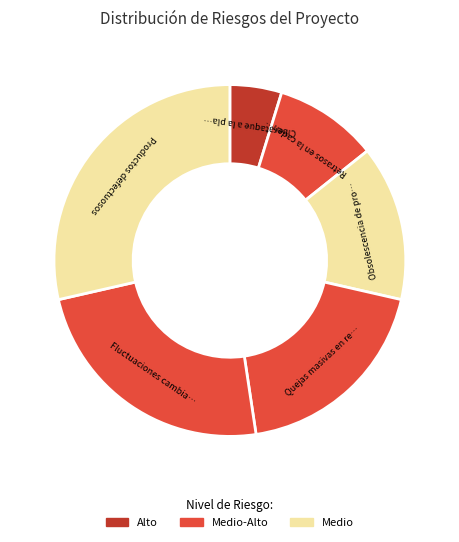

How many slices are in this pie chart?

6